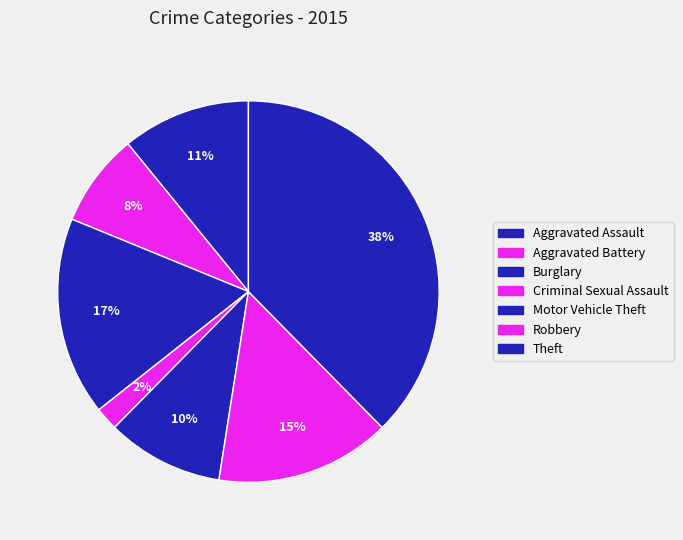

Which slice is the smallest?

Criminal Sexual Assault